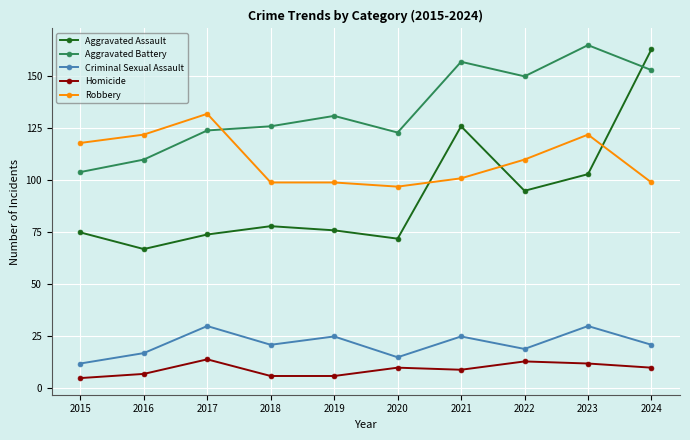

Where is the first local maximum for Criminal Sexual Assault?

2017